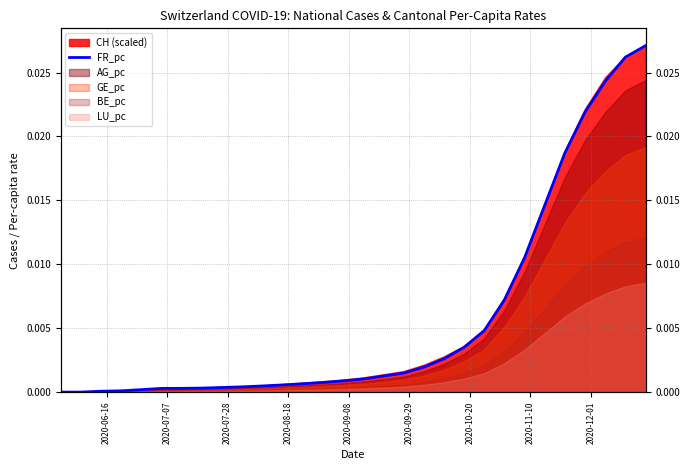

Does the chart have visible grid lines?

Yes